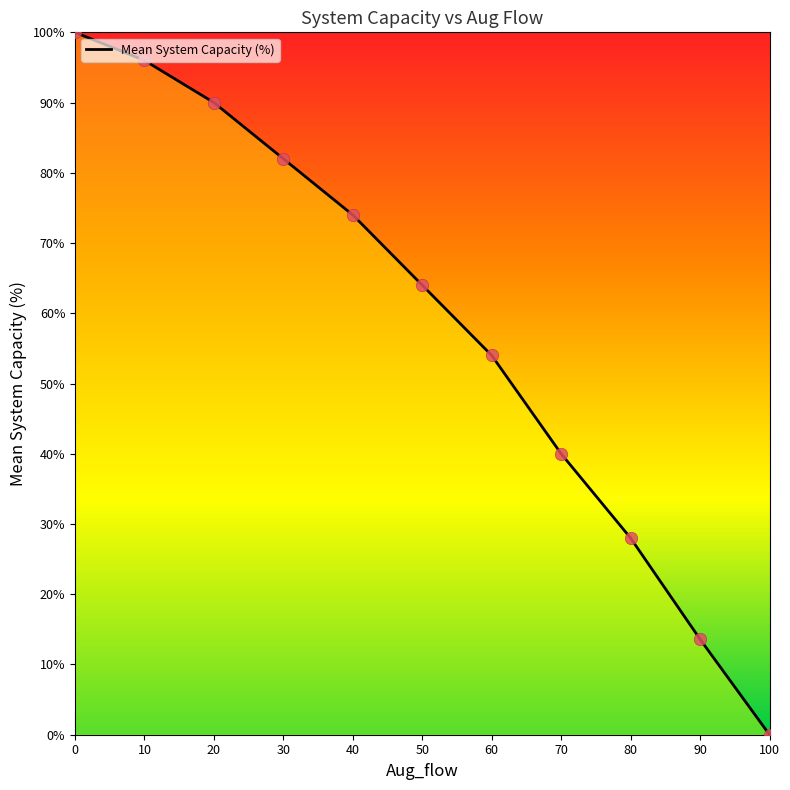

Between 70 and 10, which is larger?

10